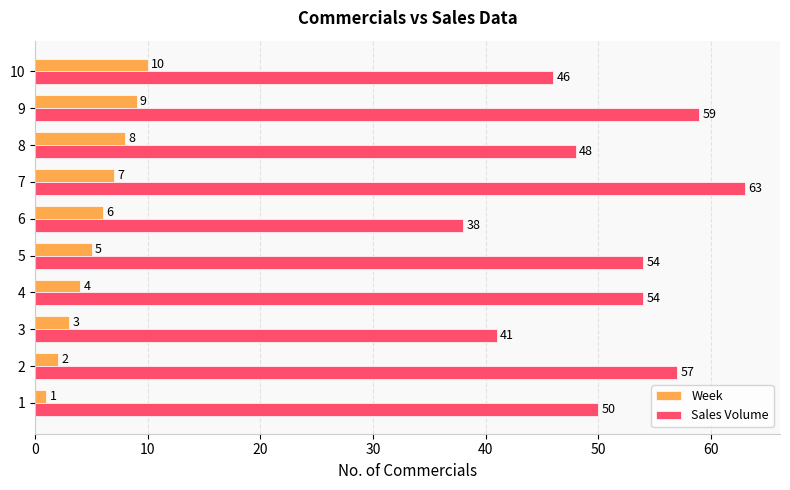

Rank the series by their average value, from lowest to highest.

Week, Sales Volume